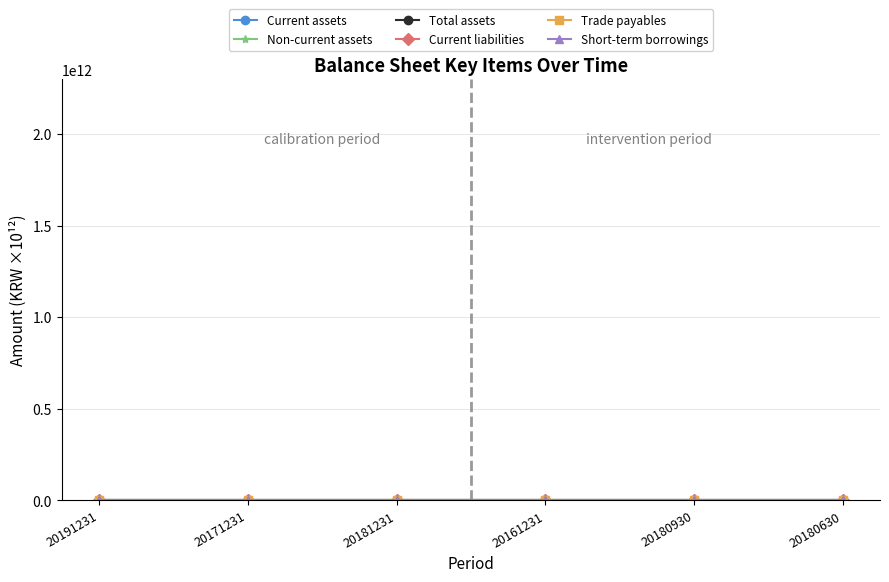

What value does the Trade payables series have at 20171231?

0.6